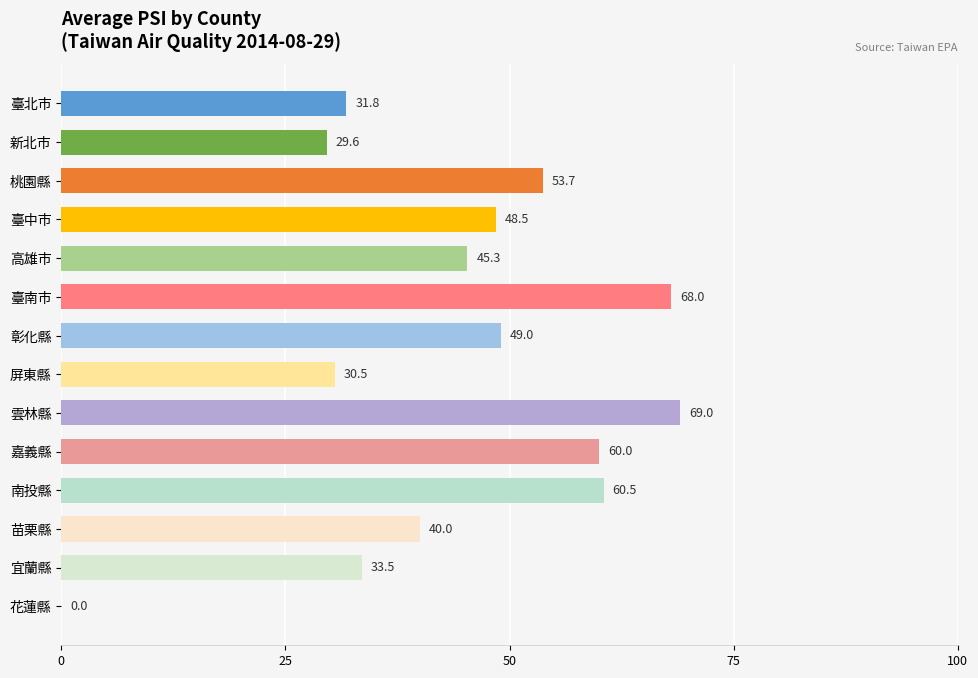

What is the change in value from 高雄市 to 屏東縣?

-14.8